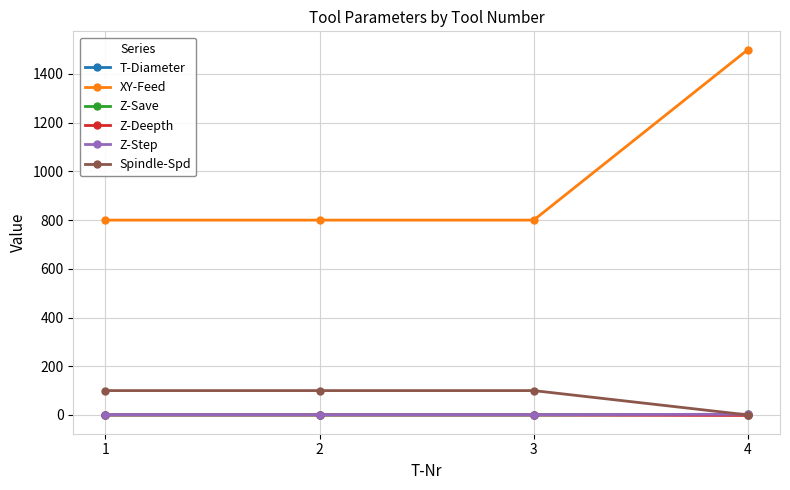

The value of XY-Feed at 4 is 1500.0. True or false?

True